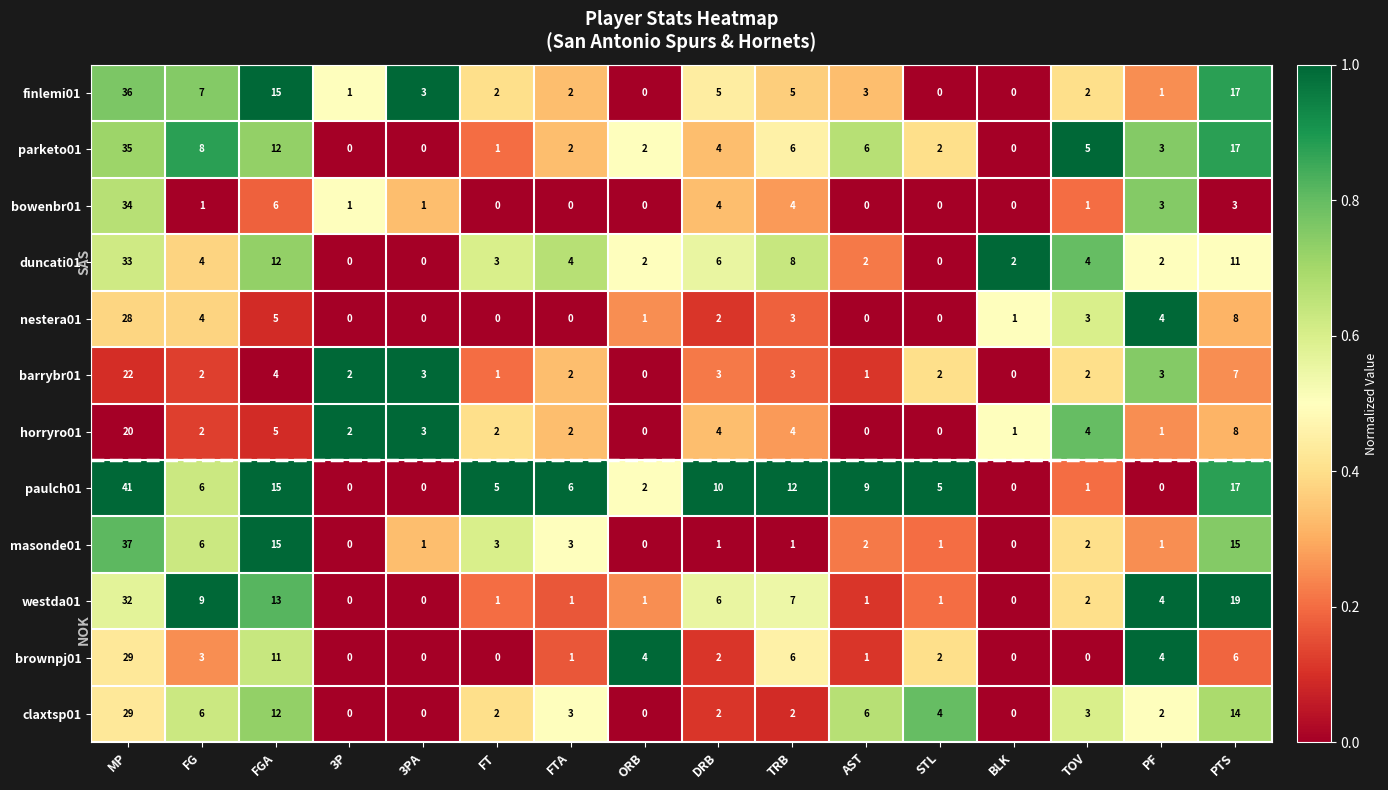

What is the greatest value displayed?

41